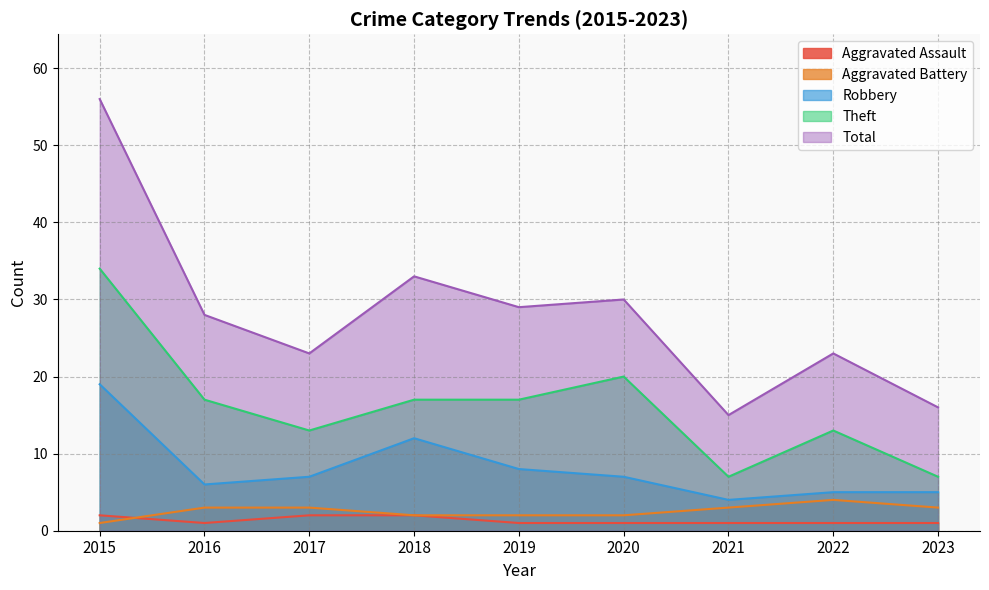

Is the value of Robbery at 2018 greater than the value of Theft at 2015?

No